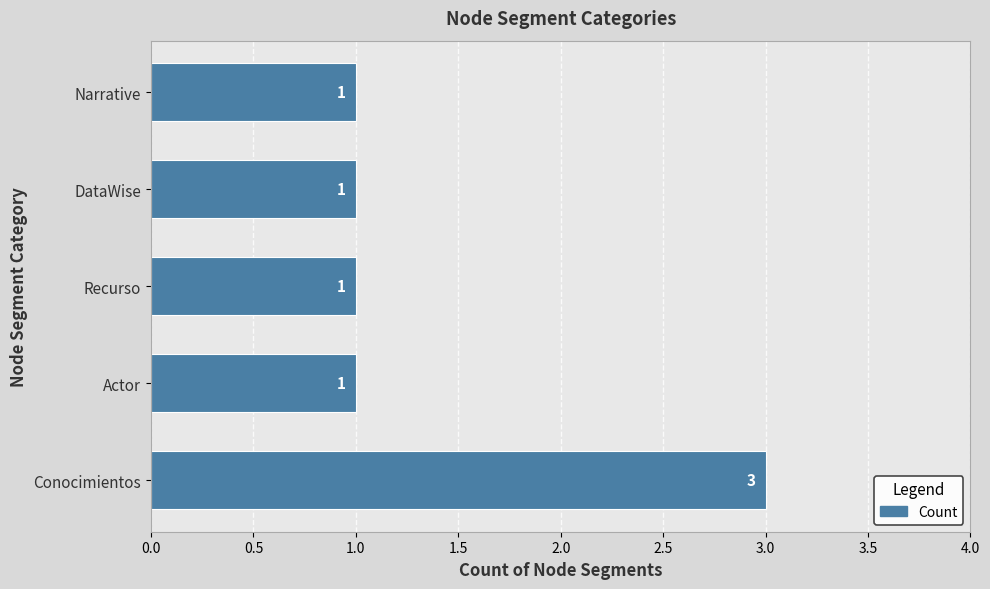

What is the sum of all values?

7